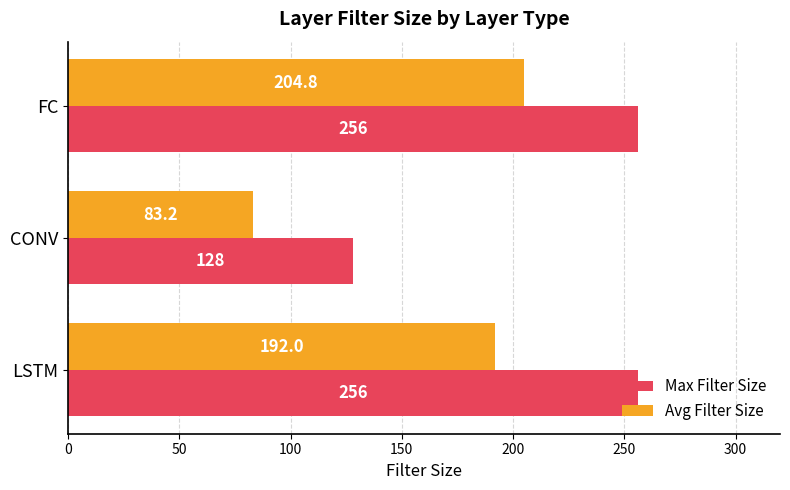

How many data points in Avg Filter Size are less than 192?

1